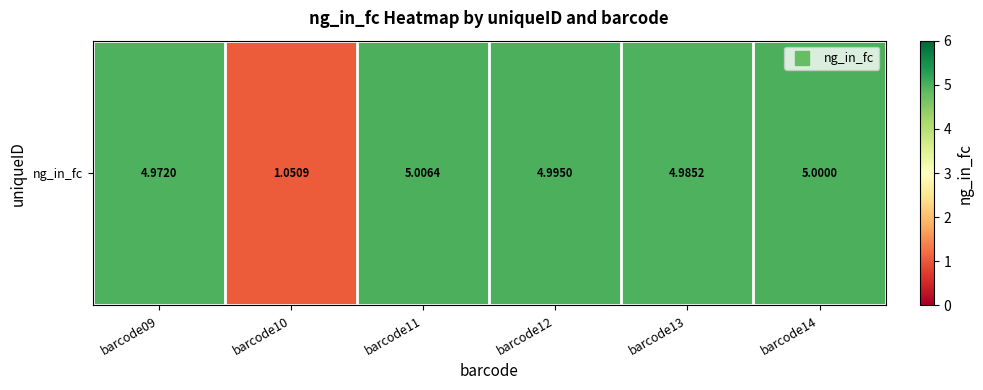

At which label is the value closest to 3?

barcode10